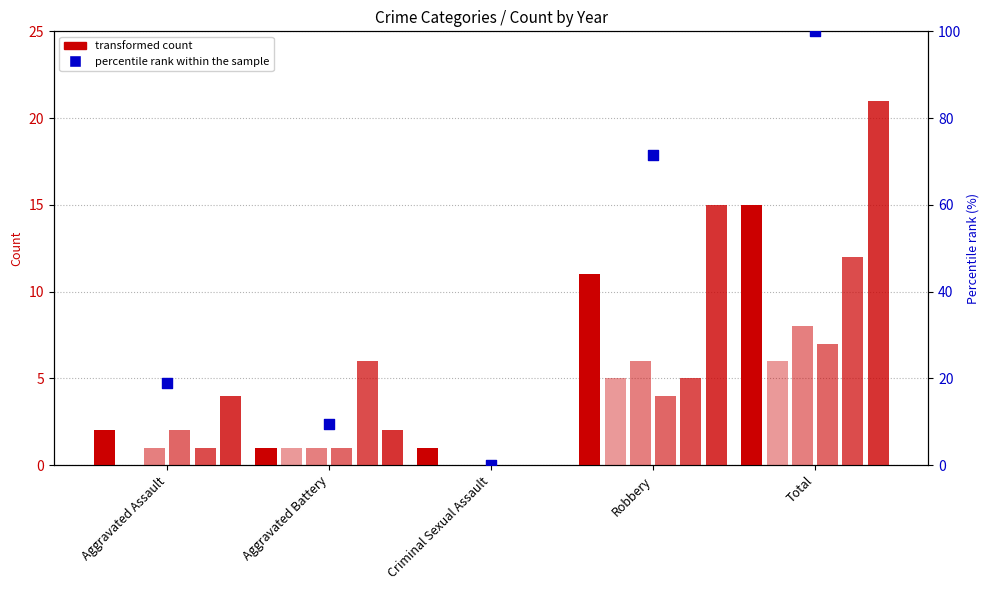

At which category is the sum across all series the highest?

Total